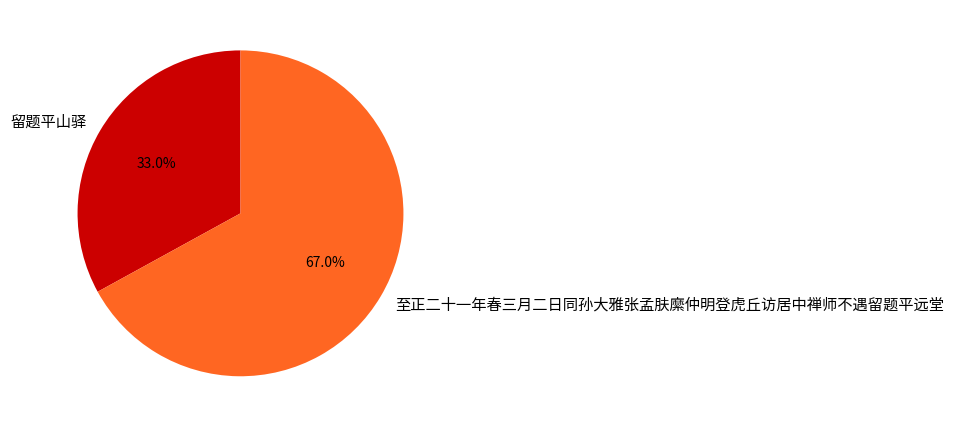

Rank the categories by value from lowest to highest.

留题平山驿, 至正二十一年春三月二日同孙大雅张孟肤縻仲明登虎丘访居中禅师不遇留题平远堂